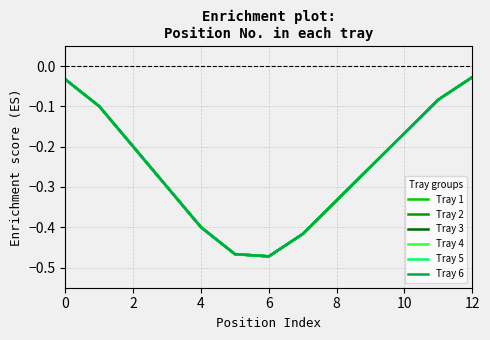

Rank the series by their maximum value, from lowest to highest.

Tray 1, Tray 2, Tray 3, Tray 4, Tray 5, Tray 6